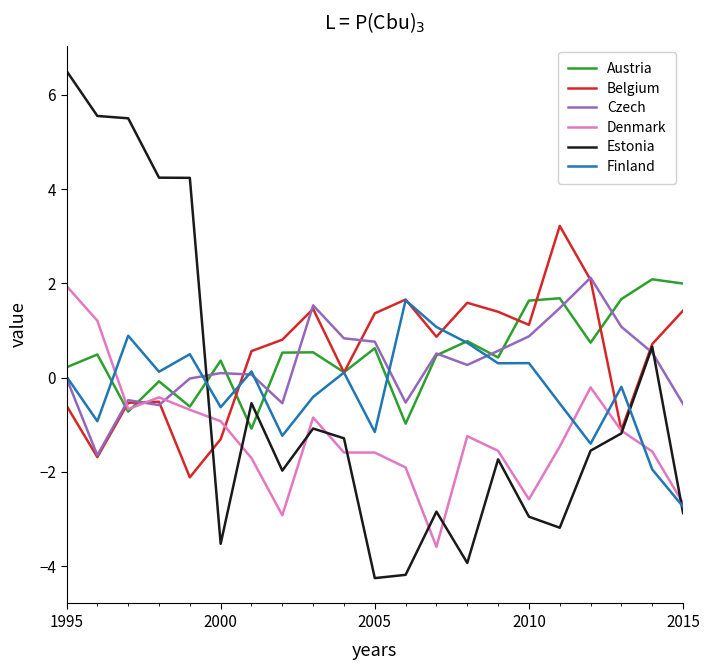

True or false: Estonia and Austria cross at least once.

True